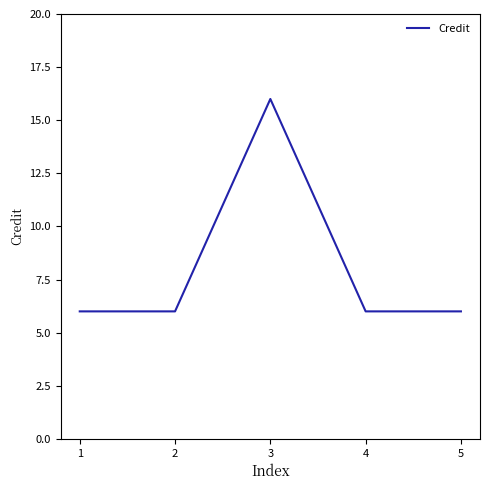

Count the values in the range 6 to 7.

4